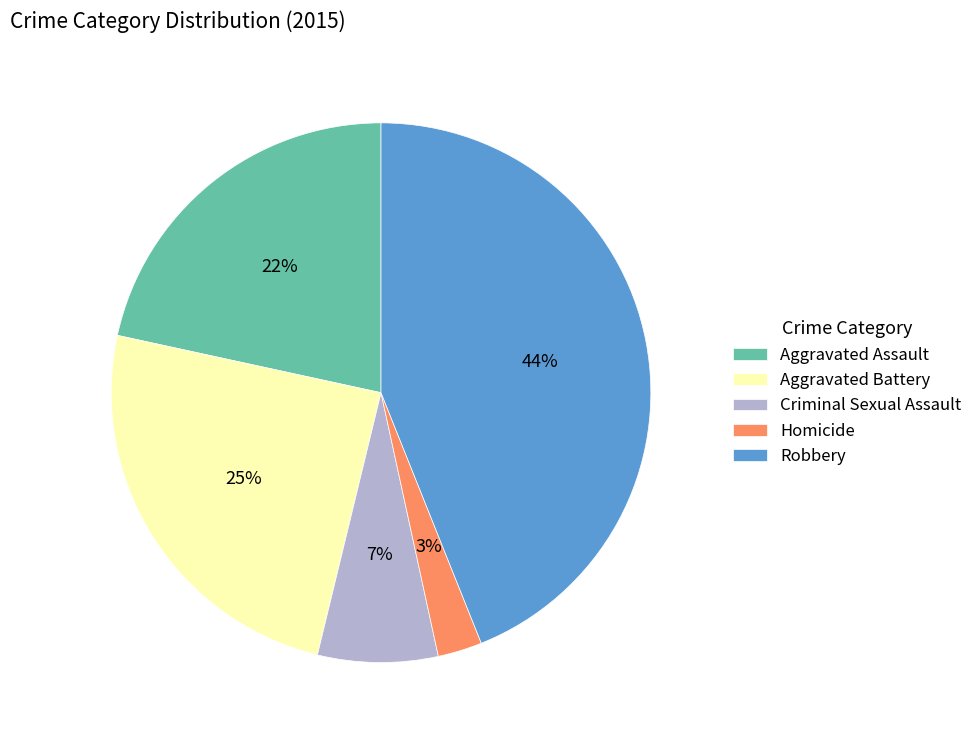

How many slices are in this pie chart?

5